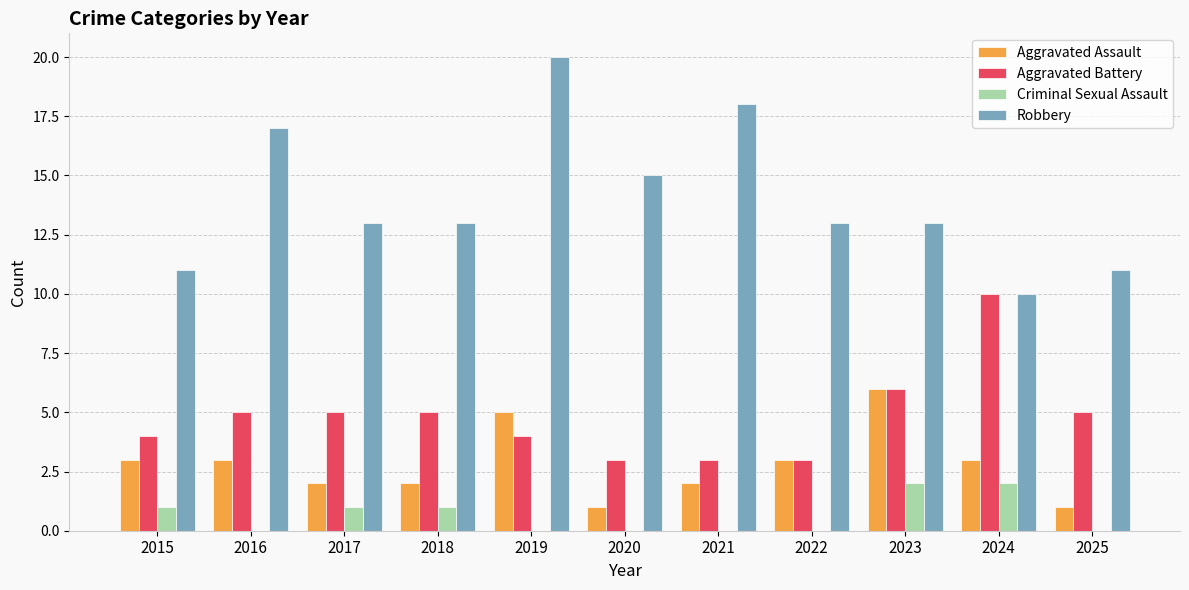

Reading left to right, transcribe all the data shown in this chart.

Aggravated Assault: 2015=3	2016=3	2017=2	2018=2	2019=5	2020=1	2021=2	2022=3	2023=6	2024=3	2025=1
Aggravated Battery: 2015=4	2016=5	2017=5	2018=5	2019=4	2020=3	2021=3	2022=3	2023=6	2024=10	2025=5
Criminal Sexual Assault: 2015=1	2016=0	2017=1	2018=1	2019=0	2020=0	2021=0	2022=0	2023=2	2024=2	2025=0
Robbery: 2015=11	2016=17	2017=13	2018=13	2019=20	2020=15	2021=18	2022=13	2023=13	2024=10	2025=11